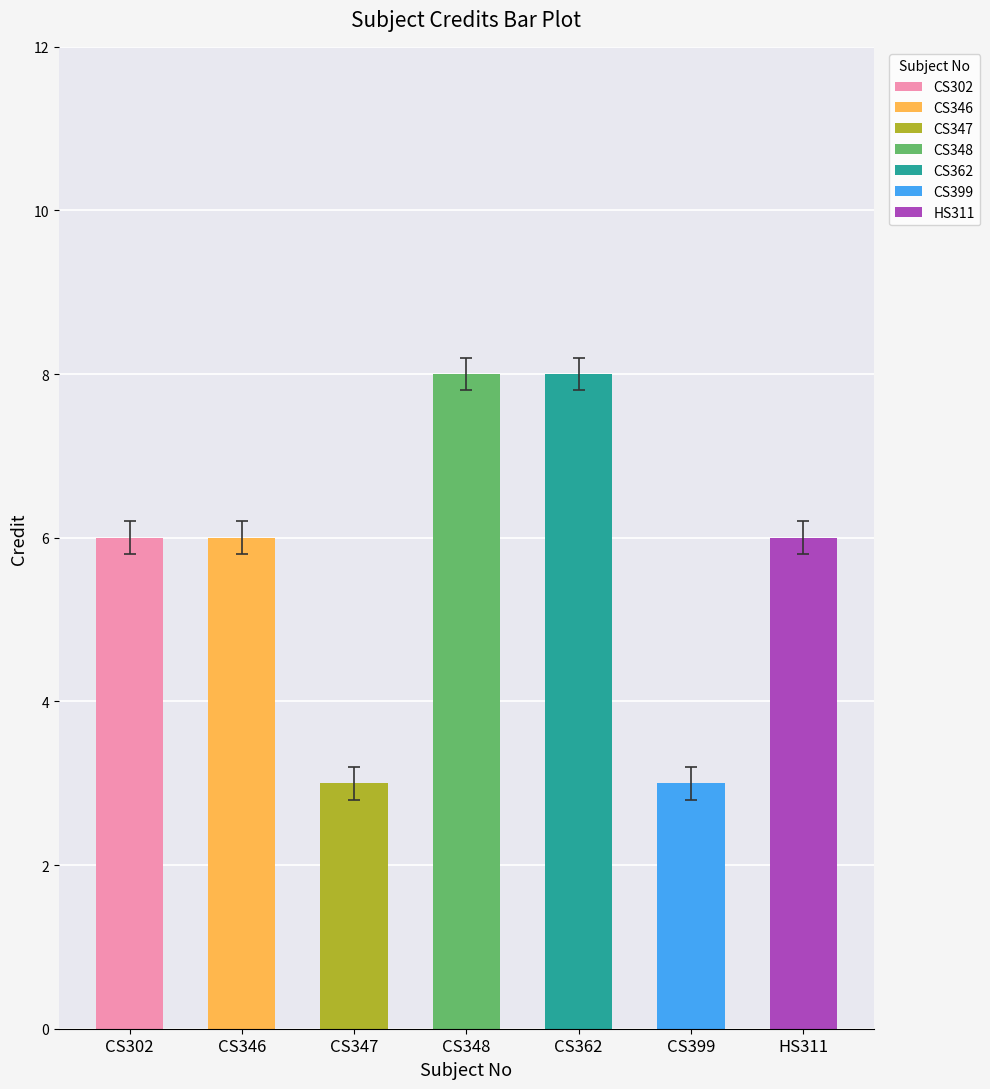

What is the smallest value displayed?

3